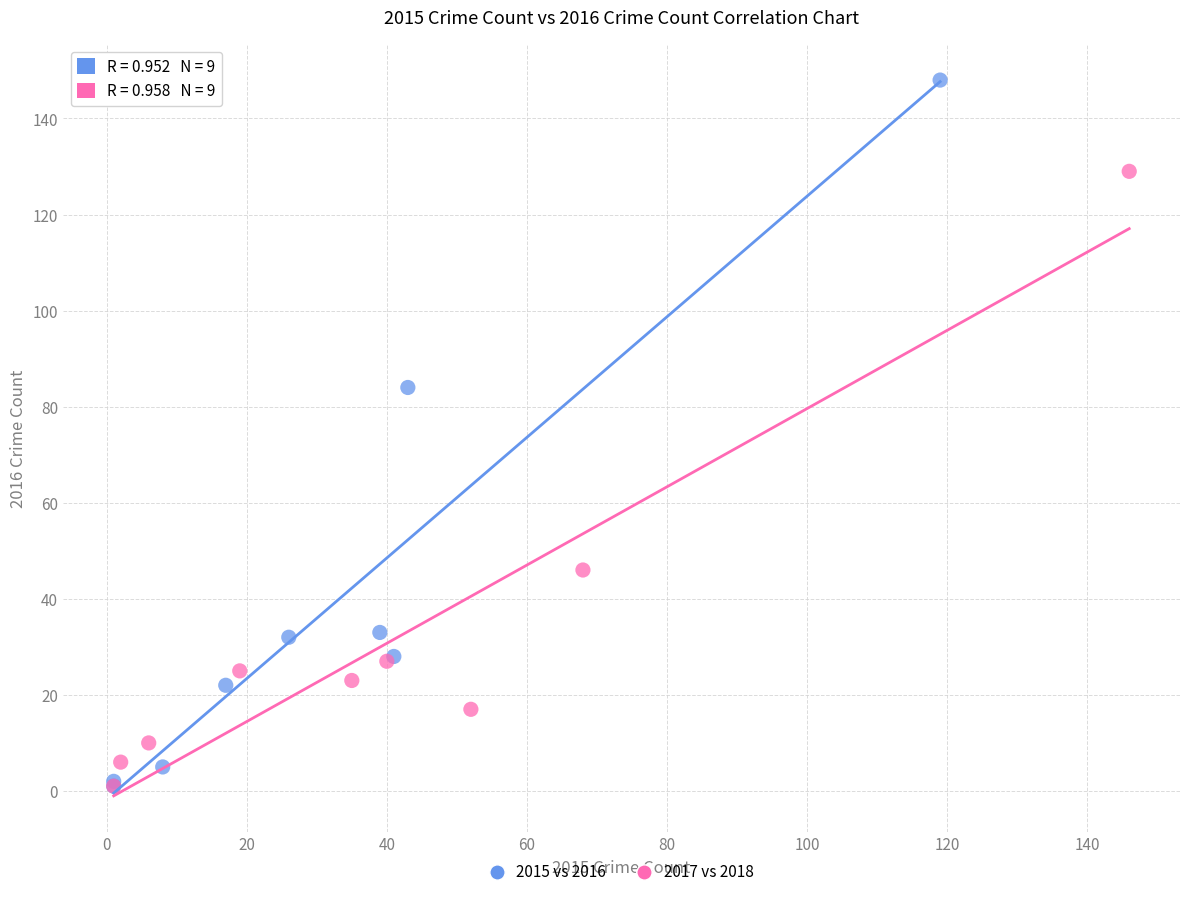

What are all the series names shown in the legend?

2015 vs 2016, 2017 vs 2018